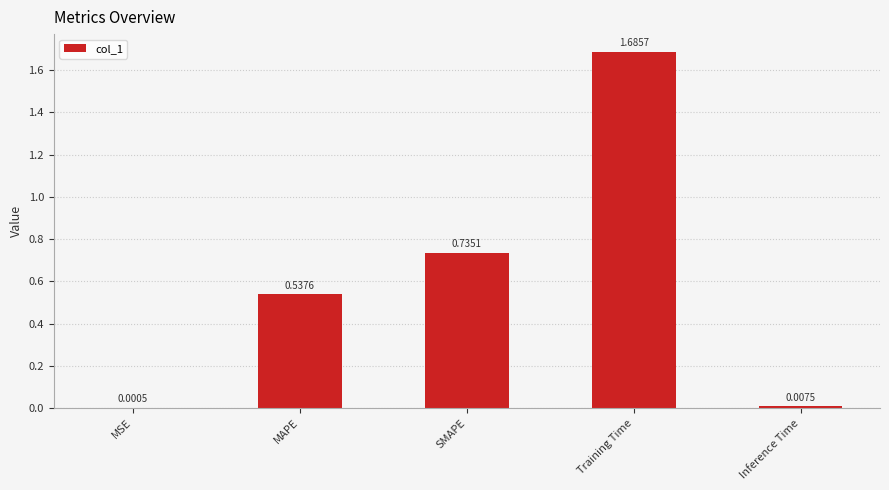

How many data points does each series have?

5